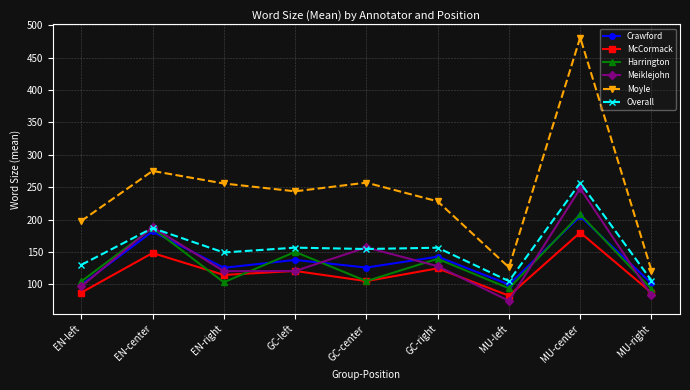

What is the label of the 7th point from the left?

MU-left